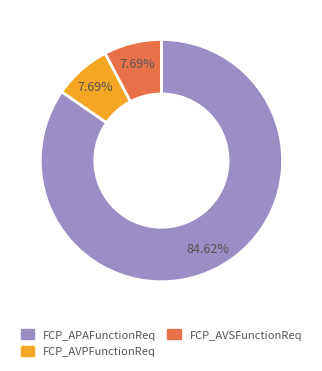

How many slices are in this pie chart?

3